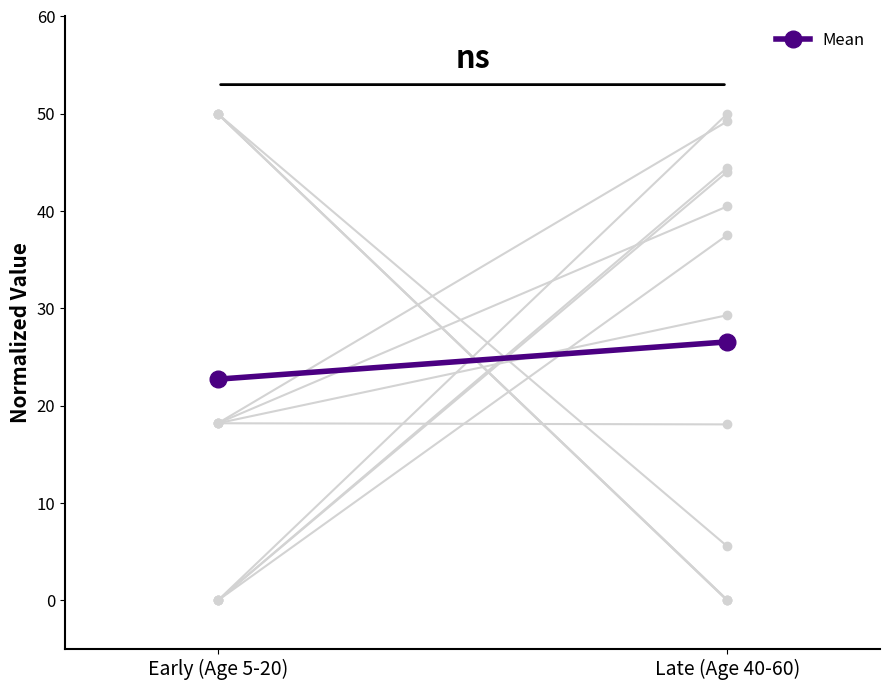

Between Late (Age 40-60) and Early (Age 5-20), which is larger?

Late (Age 40-60)